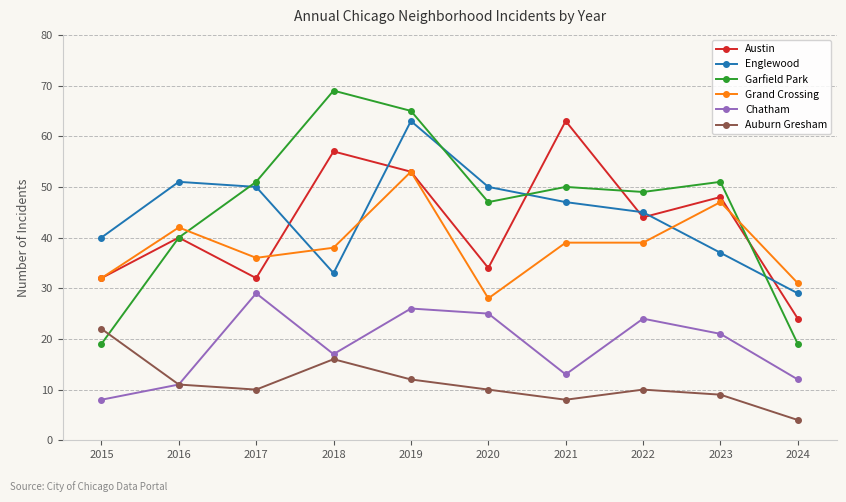

What is the difference between the maximum and minimum values in the Chatham series?

21